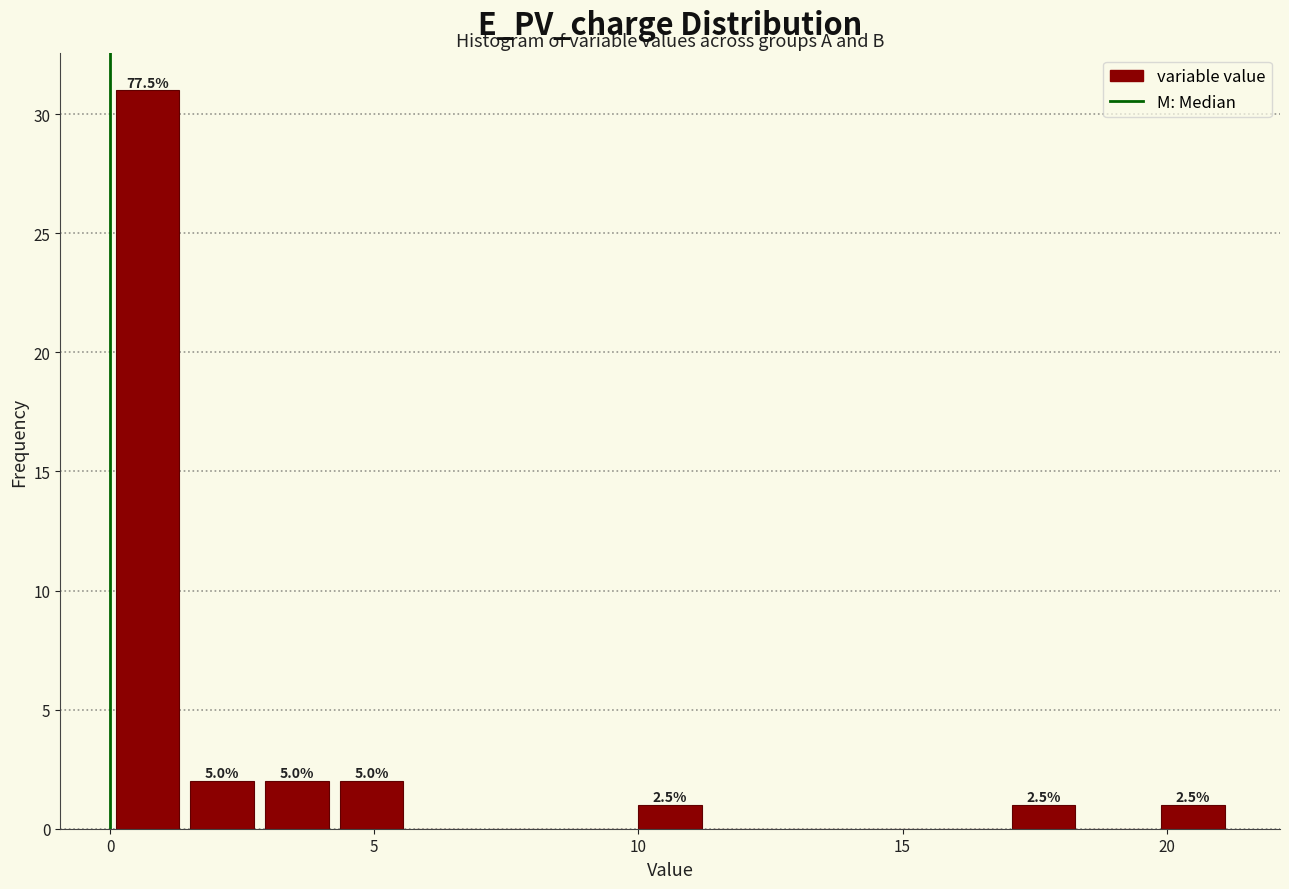

Read against the x-axis, roughly where is the centre of the tallest bar?

0.5